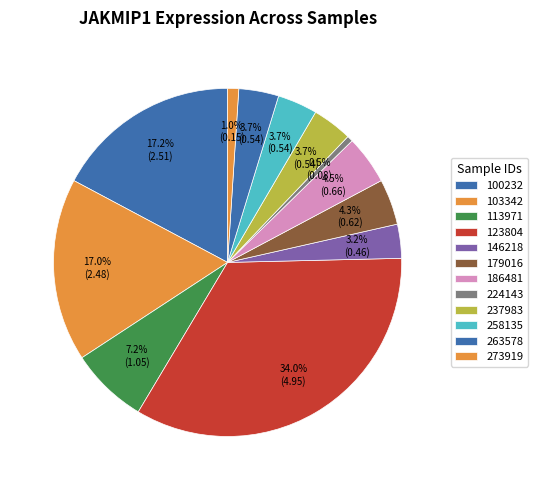

What is the total percentage of 179016 and 186481?

8.8%